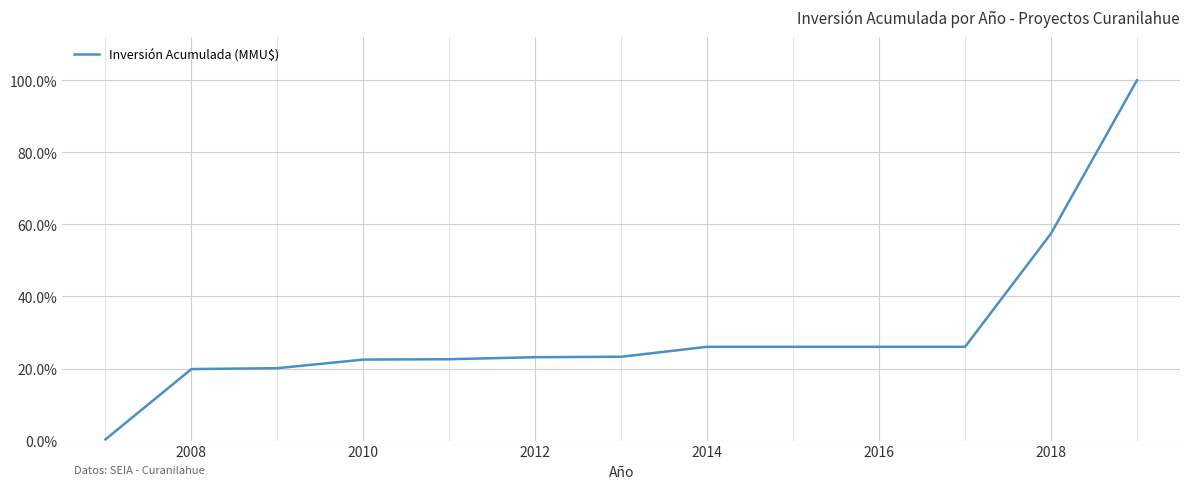

Reading left to right, transcribe all the data shown in this chart.

0.0	0.2	0.2	0.2	0.2	0.2	0.2	0.3	0.3	0.3	0.3	0.6	1.0